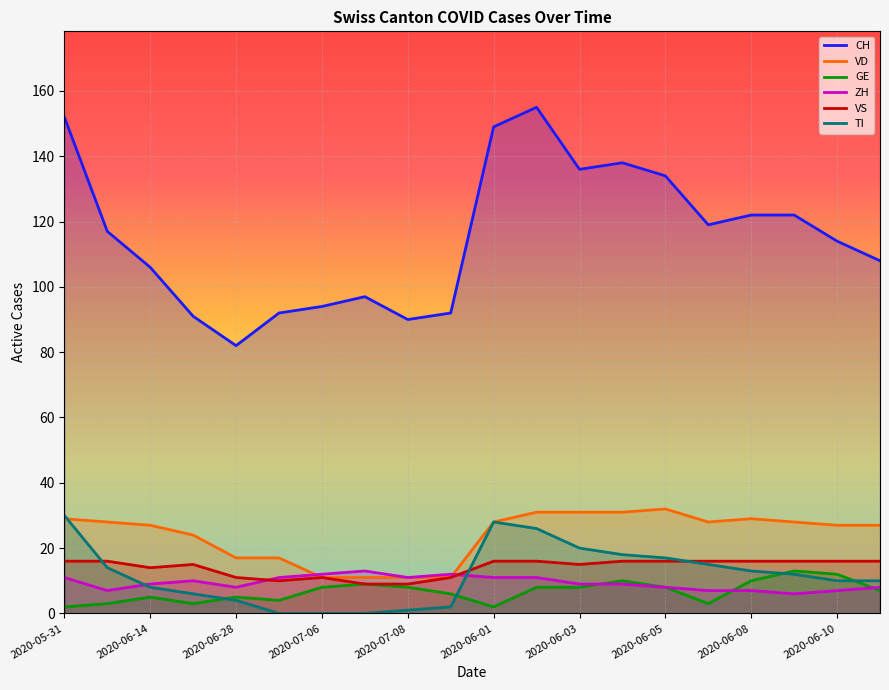

Is the value of ZH at 2020-06-05 greater than the value of CH at 2020-06-07?

No